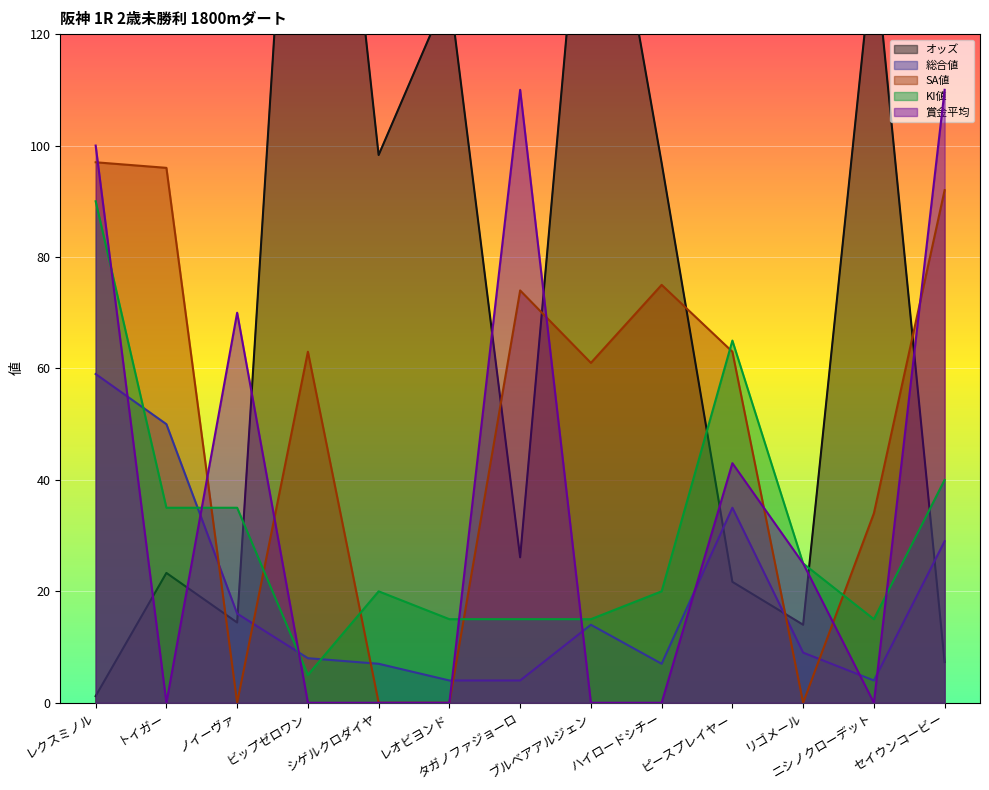

At which category does the chart reach its minimum across all series?

ノイーヴァ